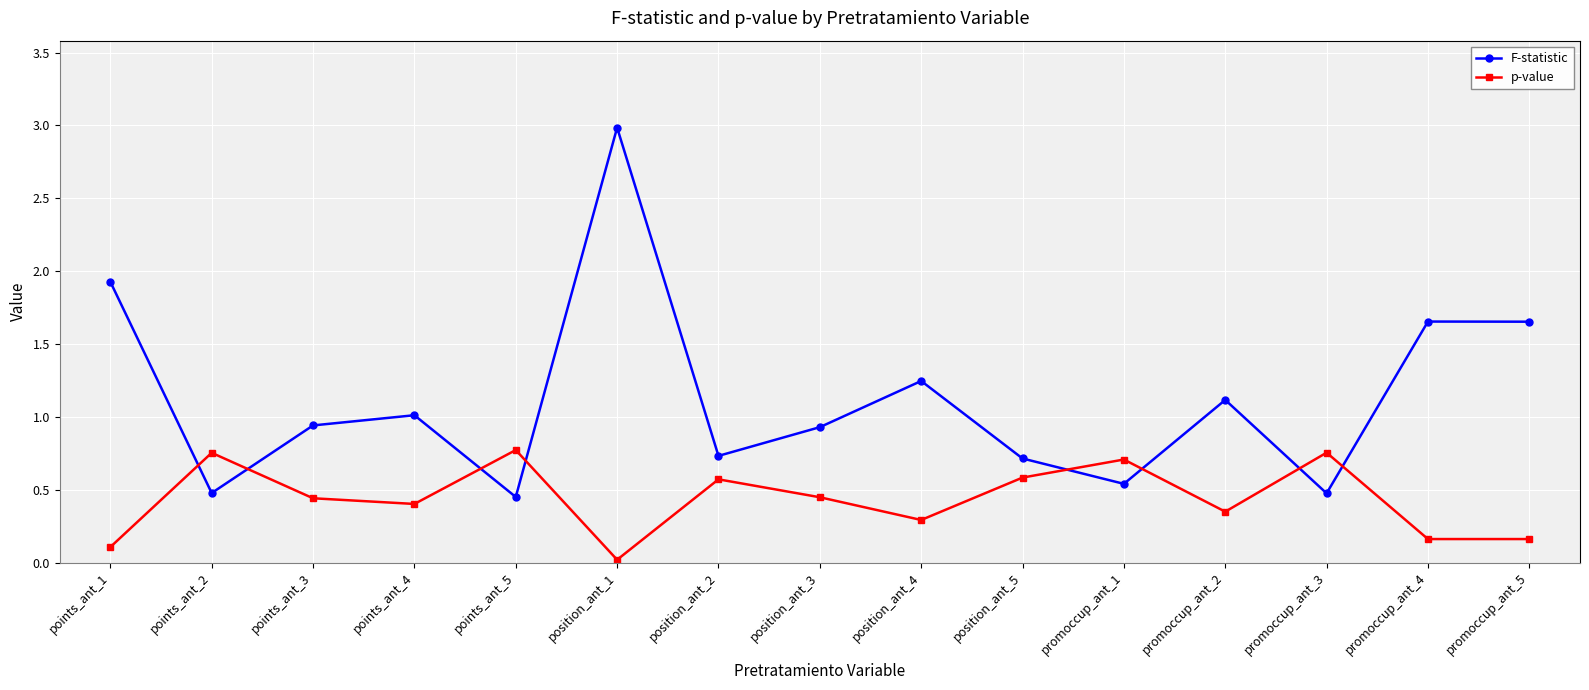

The p-value series shows 0.4 at promoccup_ant_1. True or false?

False